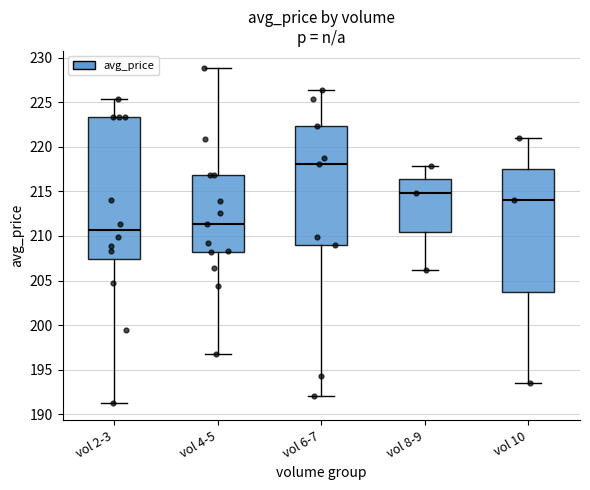

Where does the lower whisker of the box for vol 10 end on the y-axis? The values are not printed on the chart, so give them approximately, as read against the axis.

193.5